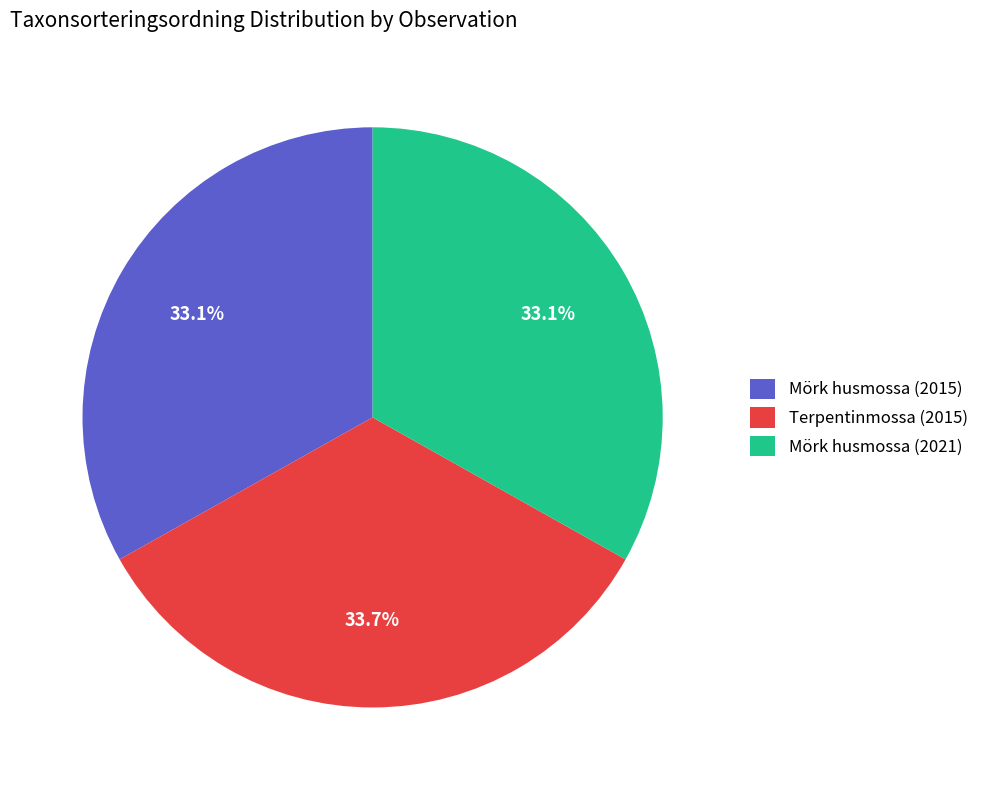

To the nearest percent, what percentage of the pie is Mörk husmossa (2021)?

33%